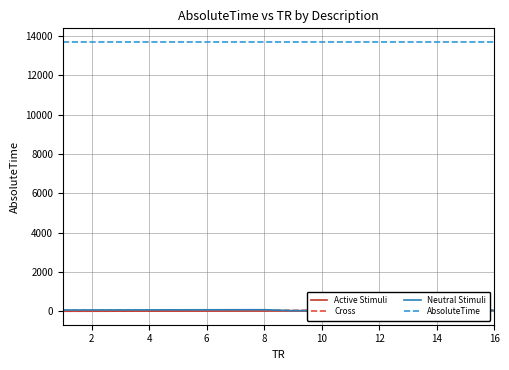

Is this an area chart (filled region under the line)?

No